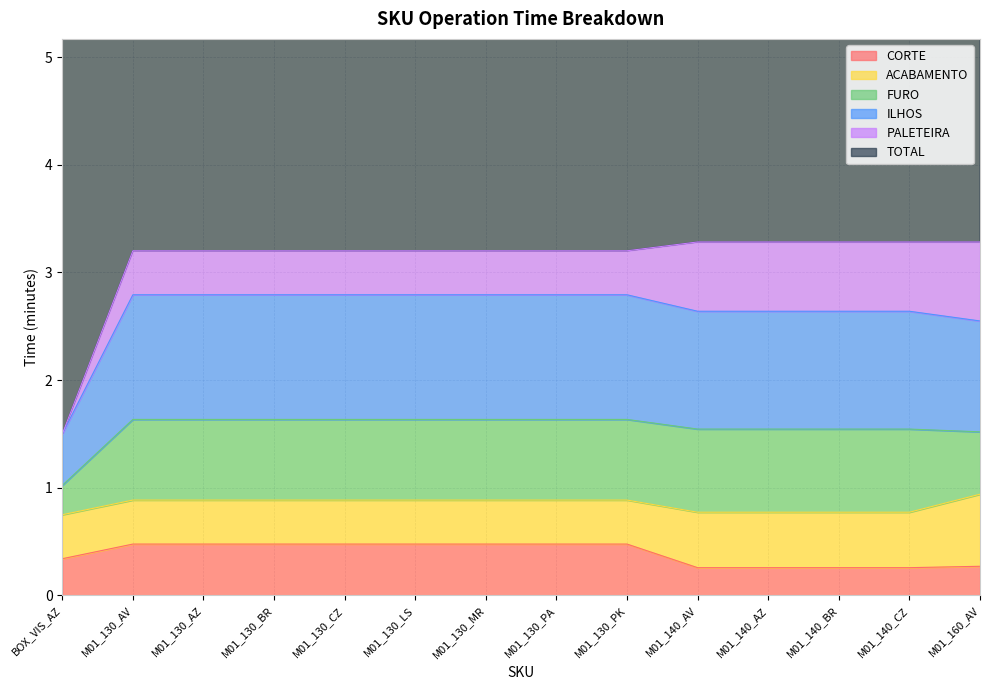

What is the average value of the ILHOS series?

1.1